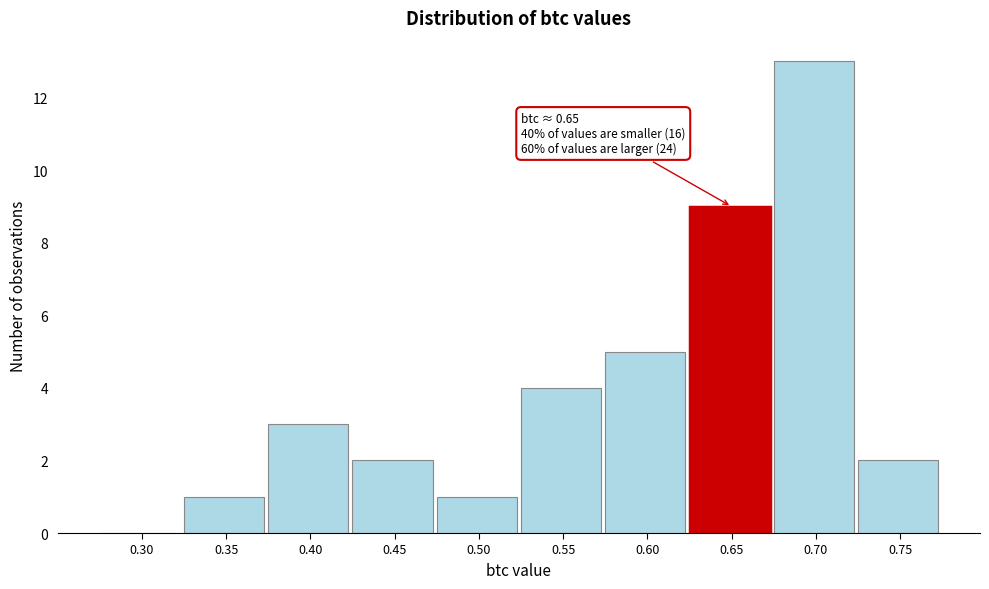

Reading right to left, transcribe all the data shown in this chart.

0.75=2	0.70=13	0.65=9	0.60=5	0.55=4	0.50=1	0.45=2	0.40=3	0.35=1	0.30=0